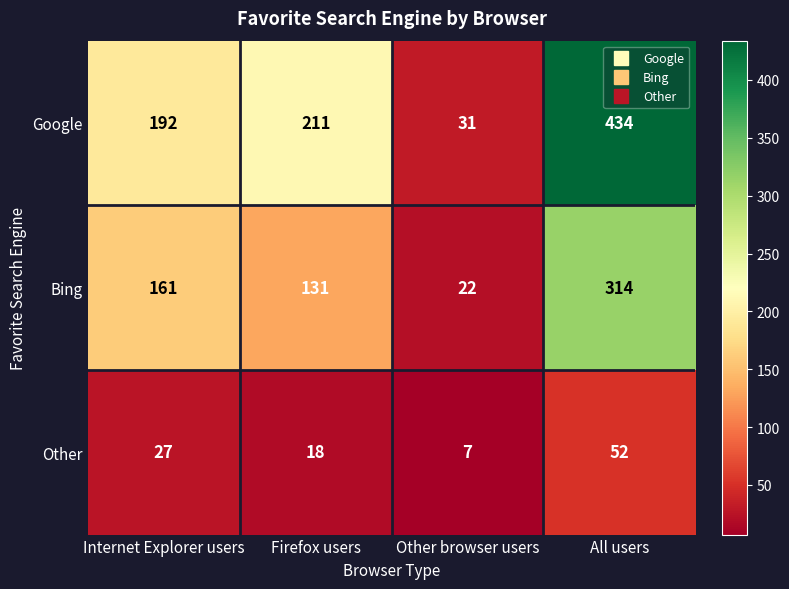

At which label is Bing closest to 168?

Internet Explorer users